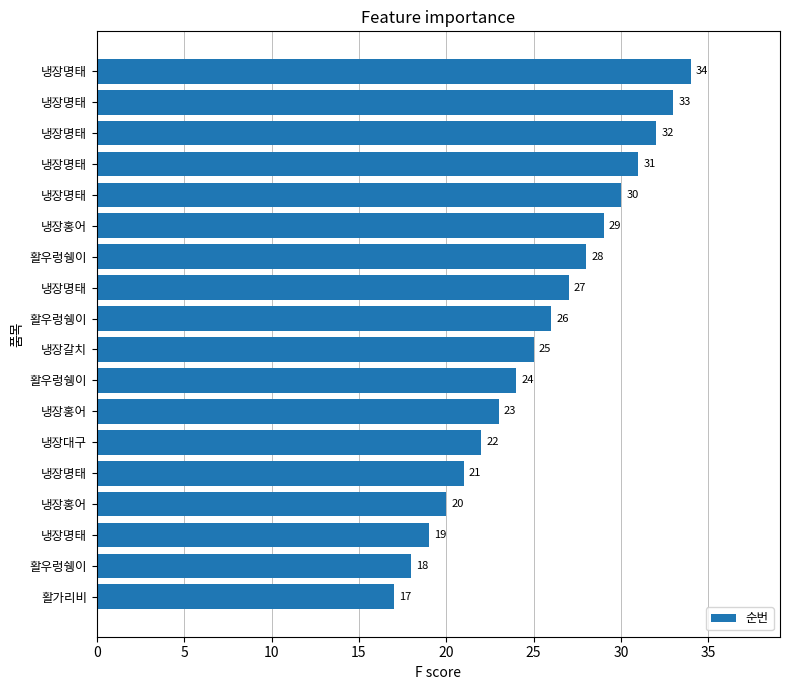

How many distinct data groups are displayed?

1